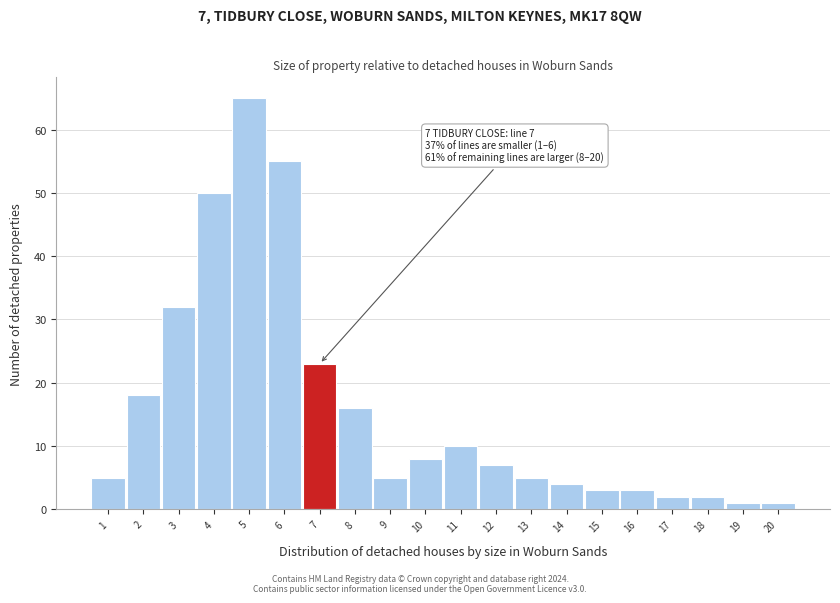

Reading left to right, what are all the values shown in this chart?

5	18	32	50	65	55	23	16	5	8	10	7	5	4	3	3	2	2	1	1